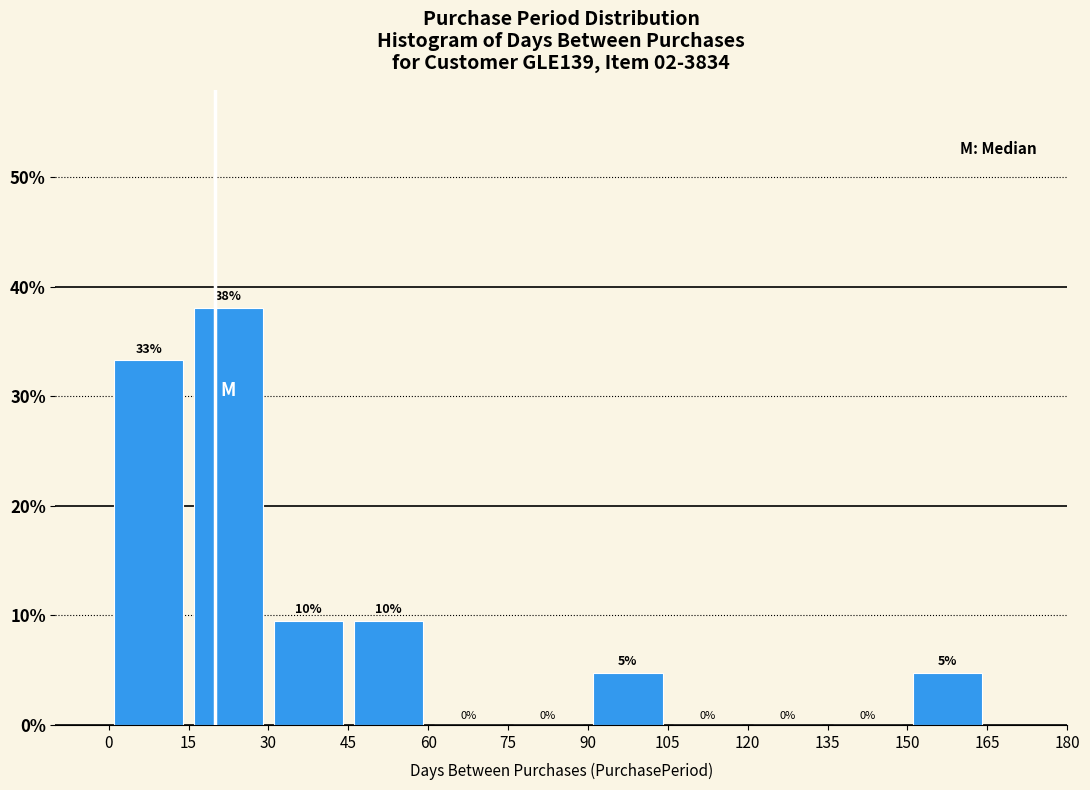

Which range on the x-axis has the tallest bar?

15 to 30